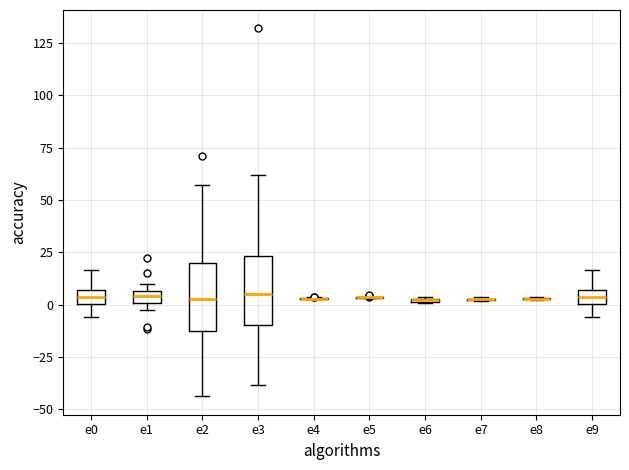

Where is the lower edge of the box for e6 on the y-axis? The values are not printed on the chart, so give them approximately, as read against the axis.

0